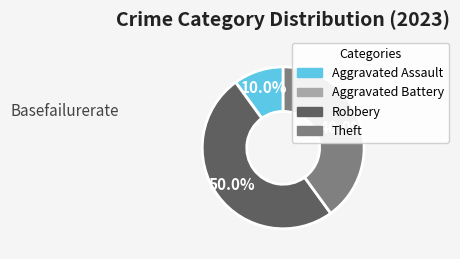

Which slice is the largest?

Robbery